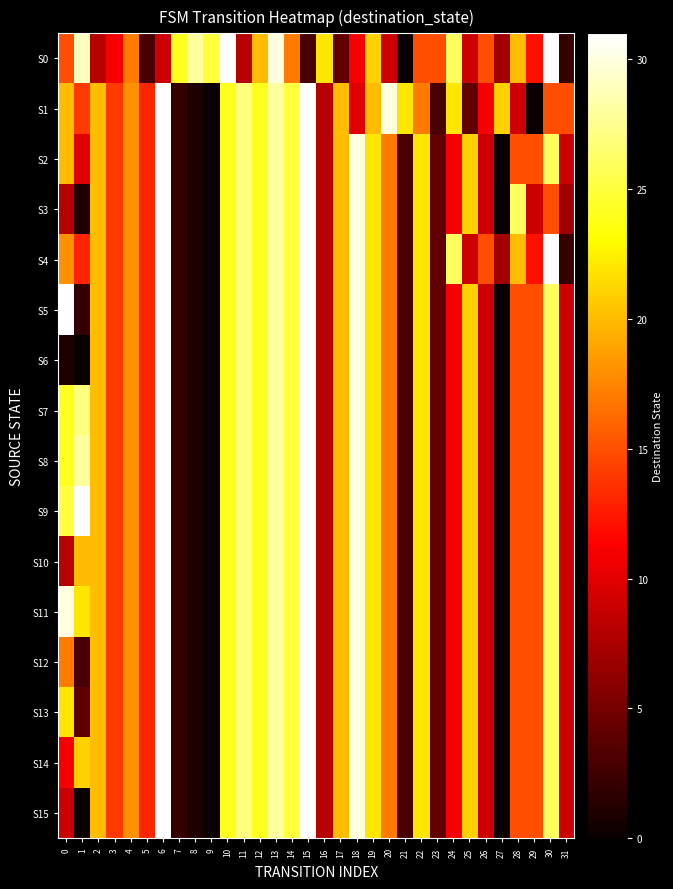

Which series changed the most between 16 and 25?

S0